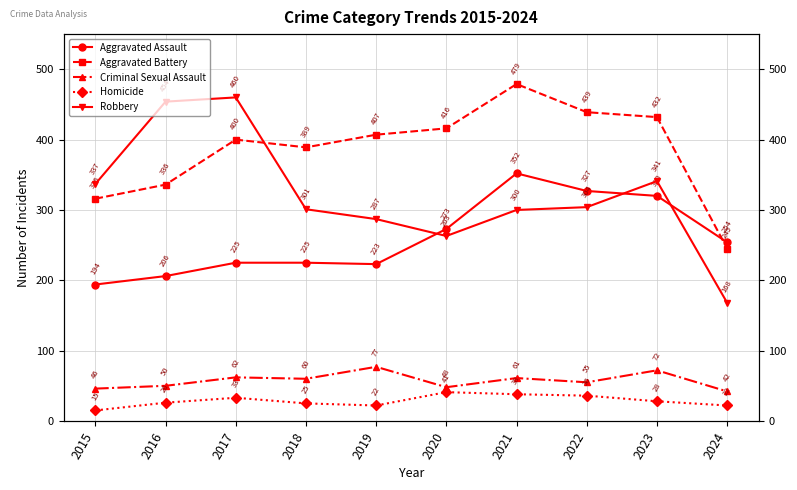

Reading left to right, transcribe all the data shown in this chart.

Aggravated Assault: 2015=194	2016=206	2017=225	2018=225	2019=223	2020=273	2021=352	2022=327	2023=320	2024=254
Aggravated Battery: 2015=316	2016=336	2017=400	2018=389	2019=407	2020=416	2021=479	2022=439	2023=432	2024=245
Criminal Sexual Assault: 2015=46	2016=50	2017=62	2018=60	2019=77	2020=48	2021=61	2022=55	2023=72	2024=42
Homicide: 2015=15	2016=26	2017=33	2018=25	2019=22	2020=41	2021=38	2022=36	2023=28	2024=22
Robbery: 2015=337	2016=454	2017=460	2018=301	2019=287	2020=263	2021=300	2022=304	2023=341	2024=168